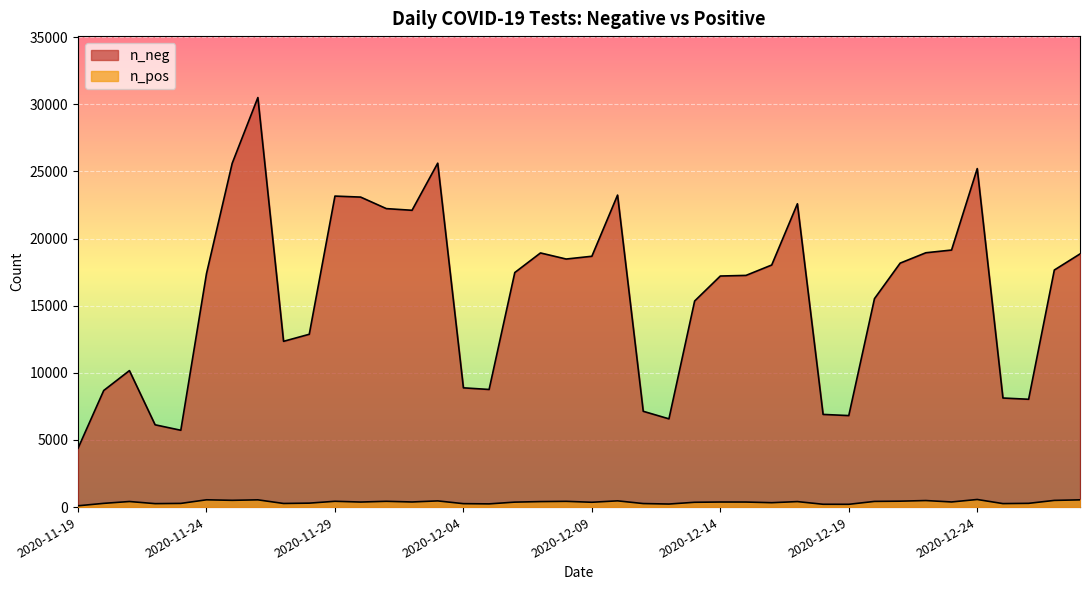

The n_neg series shows 6815 at 2020-12-19. True or false?

True